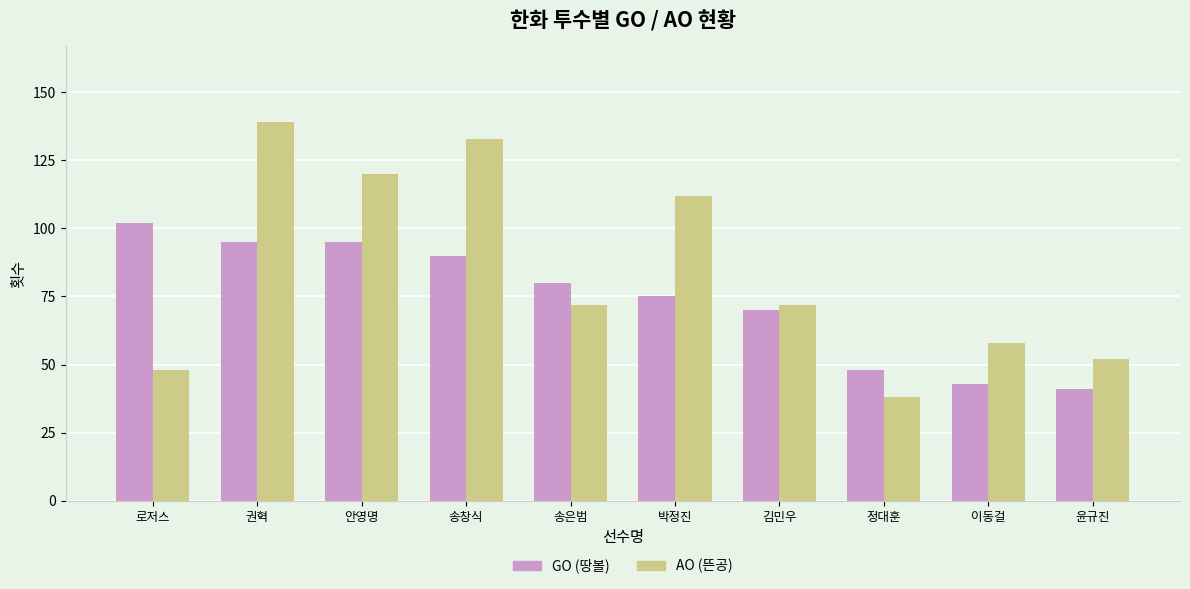

Read the AO (뜬공) value at 박정진.

112